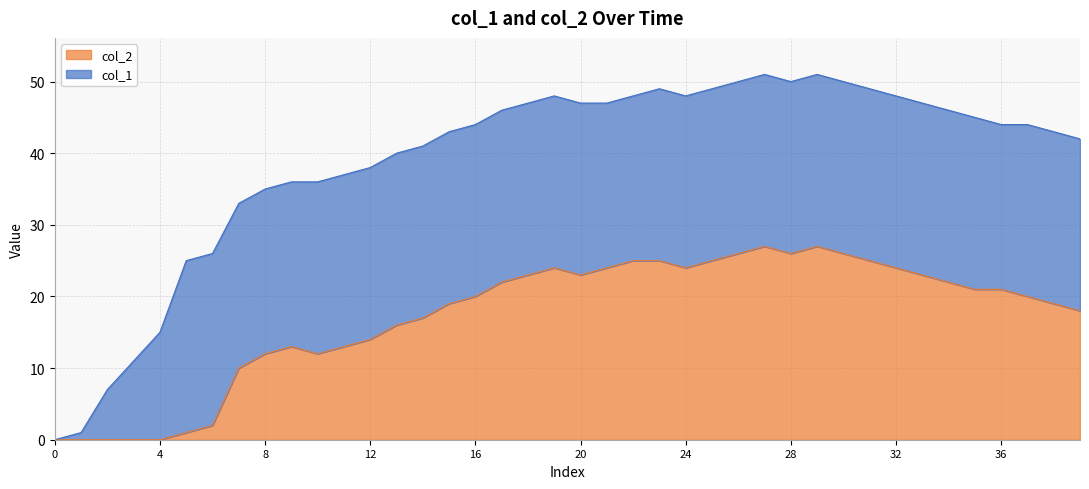

How many values are above zero?

35